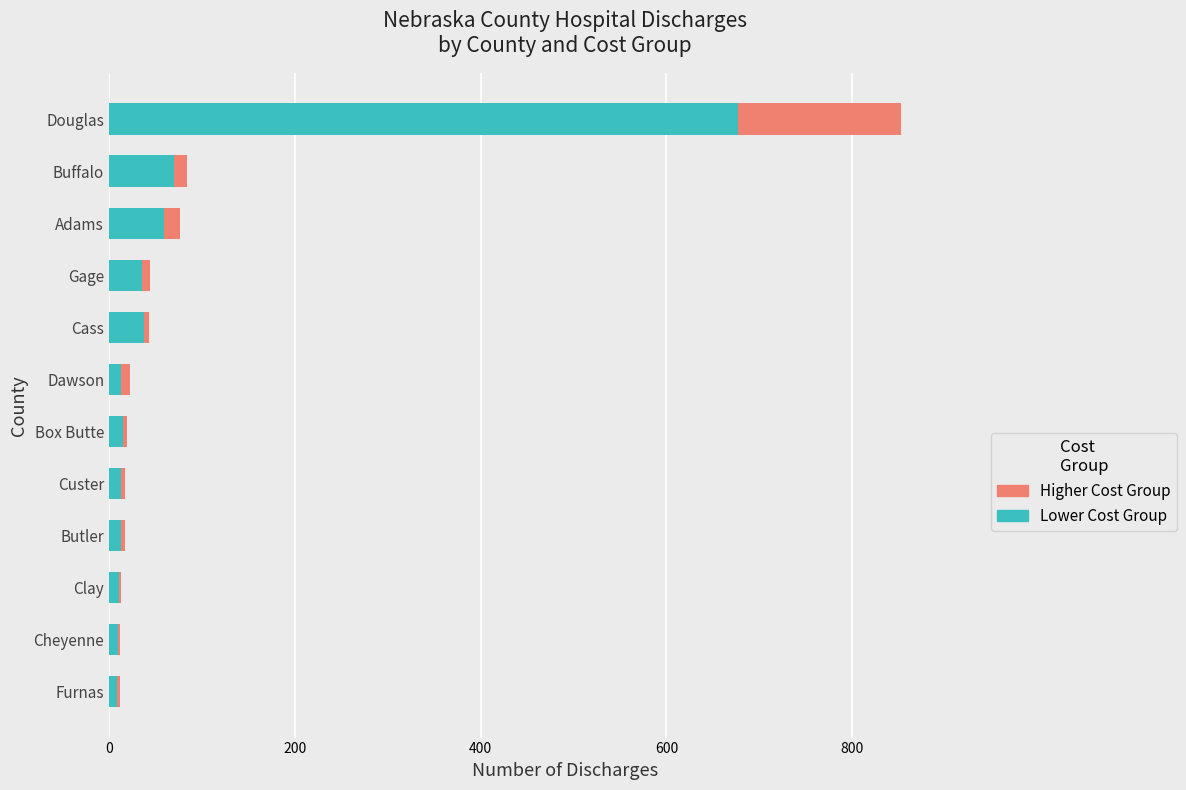

How many data points in Lower Cost Group are above 15?

6